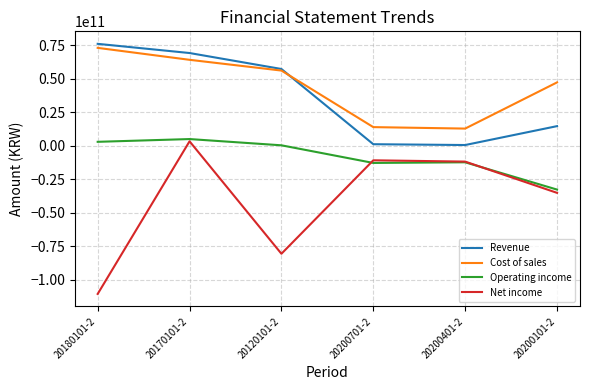

Does the chart have visible grid lines?

Yes